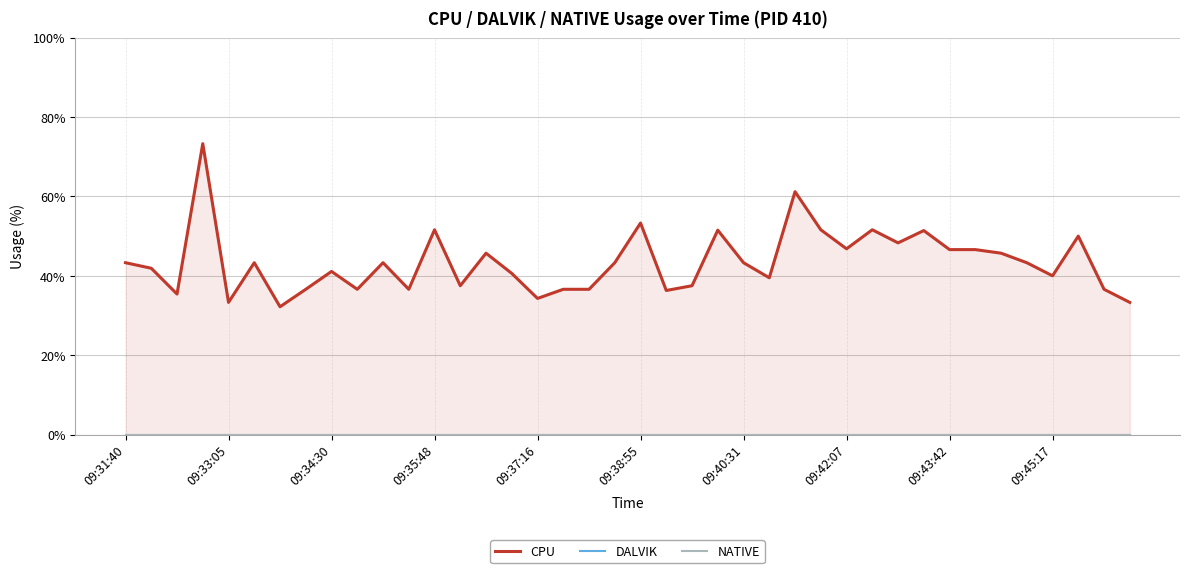

Which series changed the most between 14 and 39?

CPU